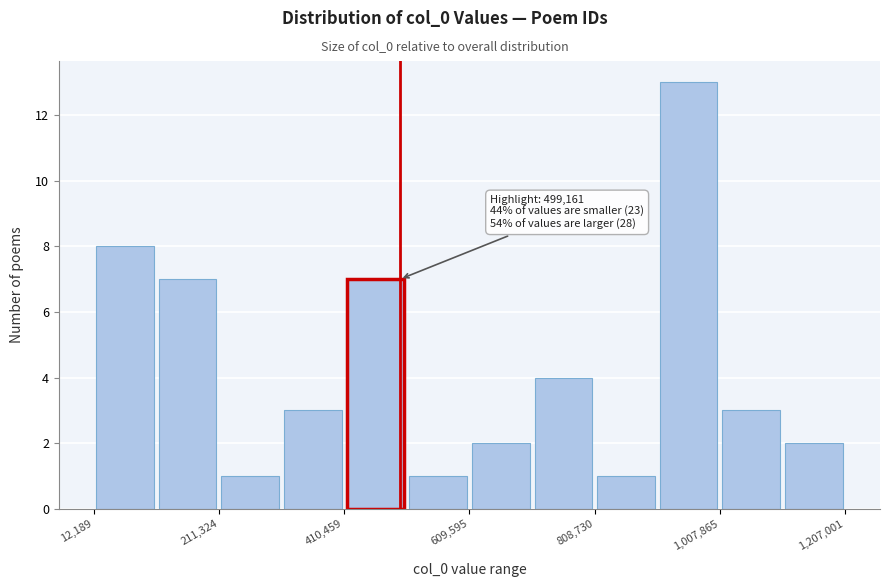

Which range on the x-axis has the tallest bar?

900000 to 1000000